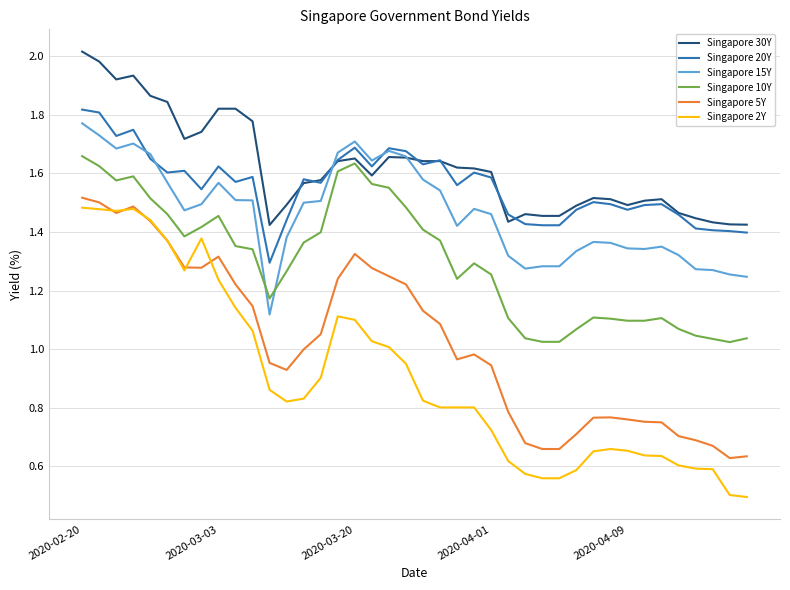

Which series ends up on top after the final intersection of Singapore 15Y and Singapore 10Y?

Singapore 15Y